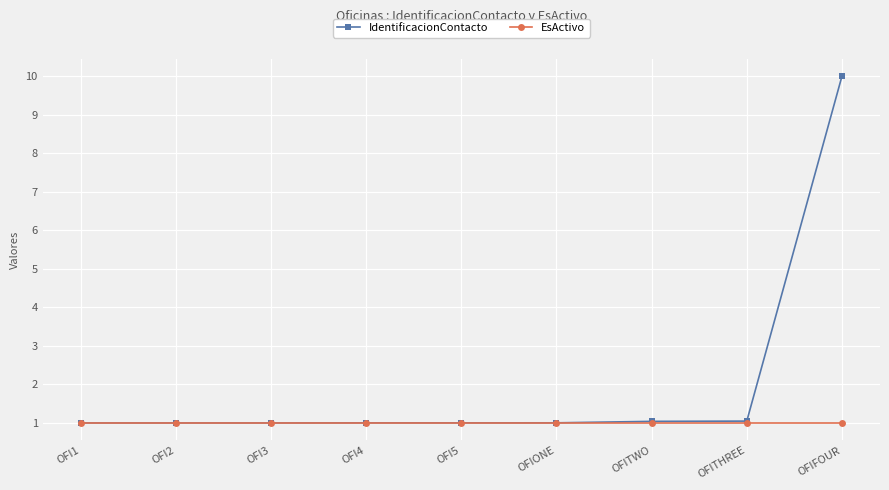

The EsActivo series shows 1.0 at OFITHREE. True or false?

True